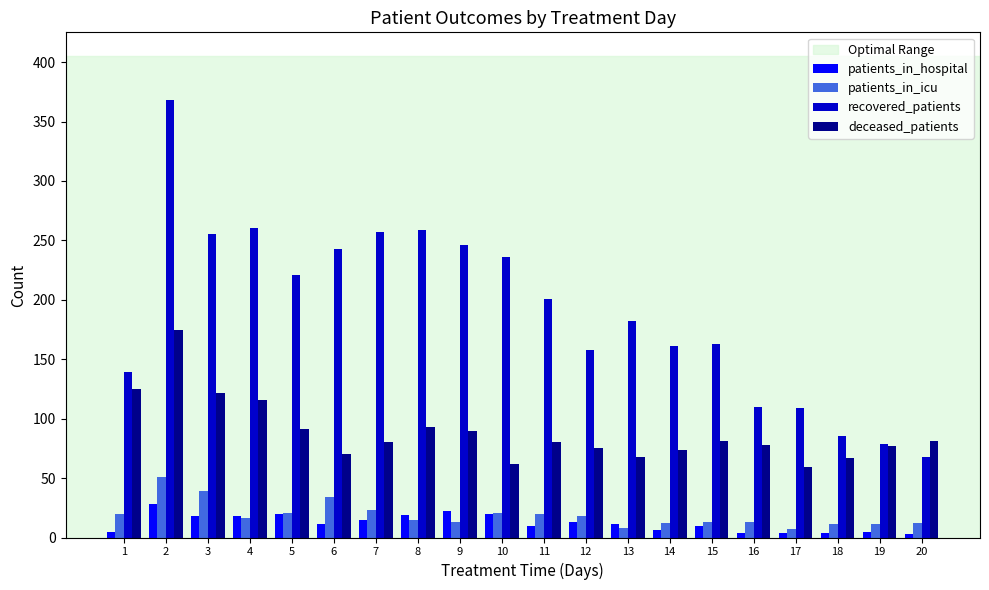

True or false: recovered_patients has a value of 205 at 2.

False